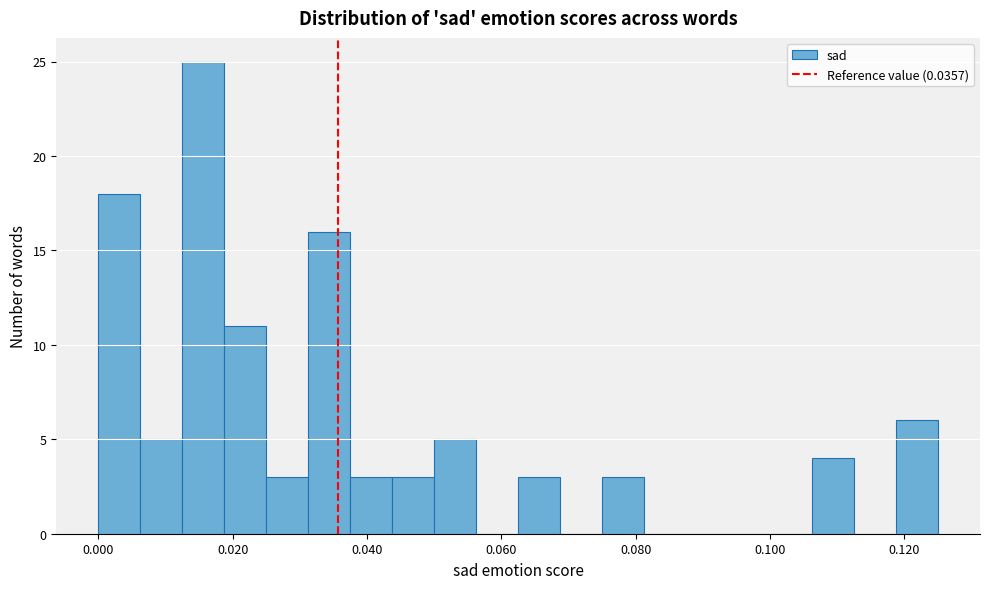

Read against the x-axis, roughly where is the centre of the tallest bar?

0.016